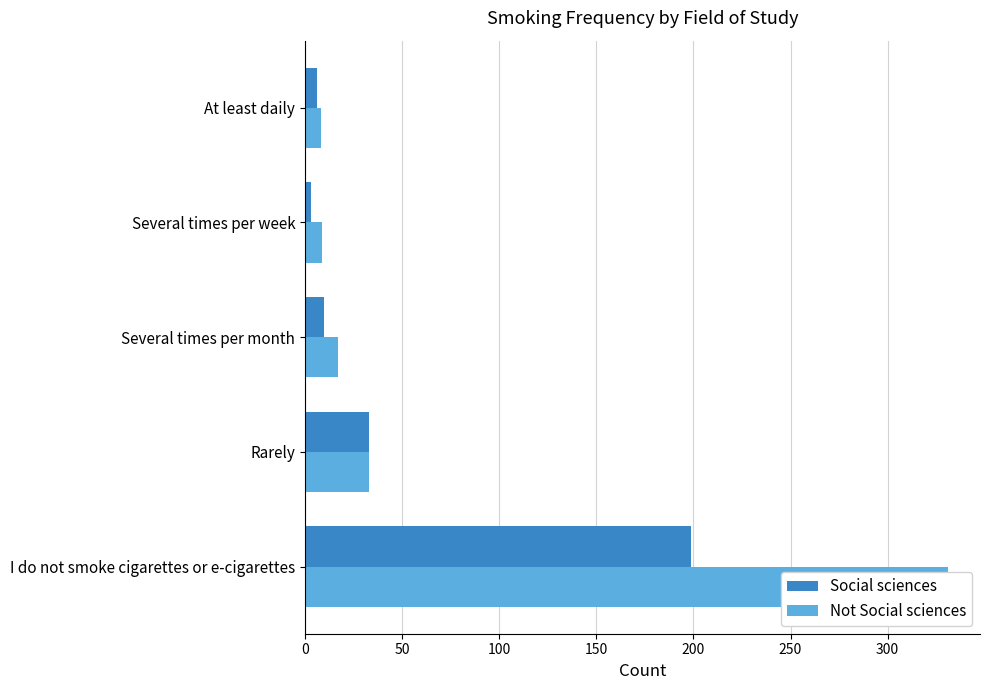

What is the value of the Not Social sciences bar at the 2nd from the left?

33